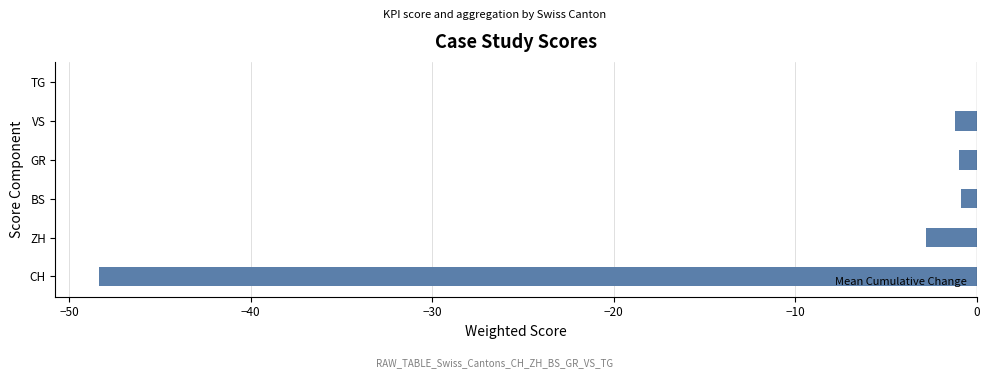

Where is the data nearest to the value -24?

ZH